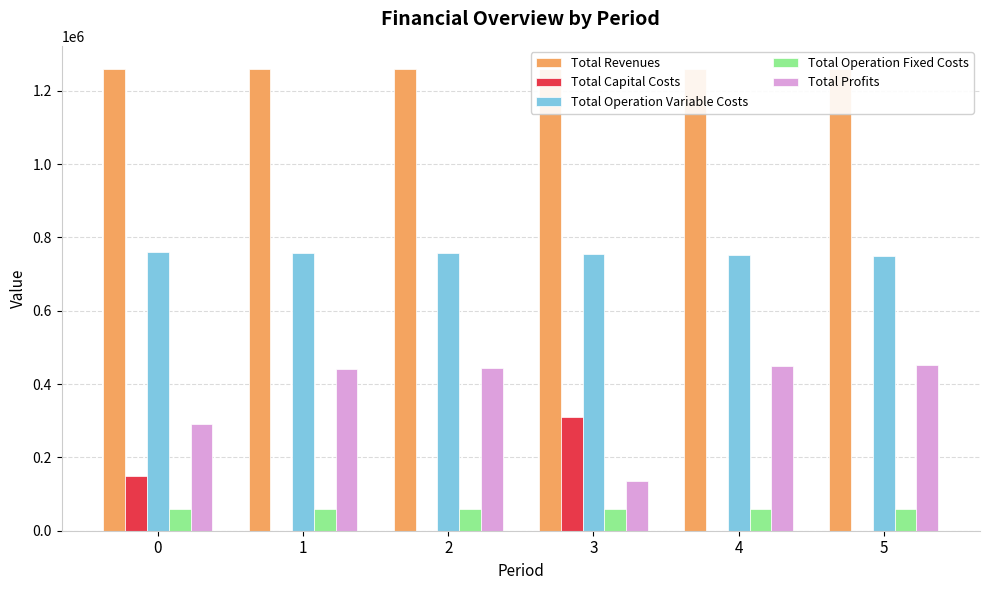

Reading right to left, what are all the values shown in this chart?

Total Revenues: 5=1259377.0	4=1259377.0	3=1259377.0	2=1259377.0	1=1259377.0	0=1259377.0
Total Capital Costs: 5=0.0	4=0.0	3=310400.0	2=0.0	1=0.0	0=148192.0
Total Operation Variable Costs: 5=750080.1	4=752124.0	3=754165.1	2=756175.6	1=758211.1	0=760243.8
Total Operation Fixed Costs: 5=58215.6	4=58215.6	3=58215.6	2=59224.4	1=59224.4	0=59224.4
Total Profits: 5=451081.4	4=449037.5	3=136596.4	2=443977.0	1=441941.5	0=291716.8